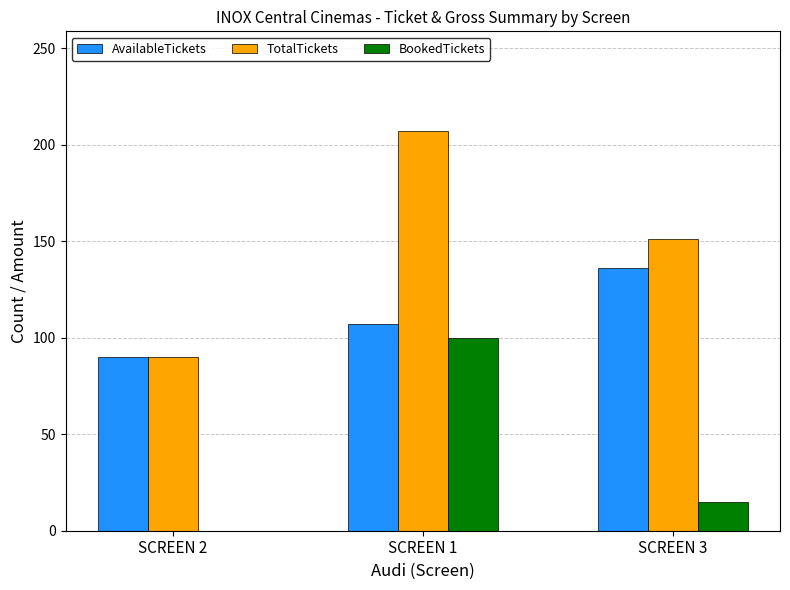

Which category has the highest value in the TotalTickets series?

SCREEN 1